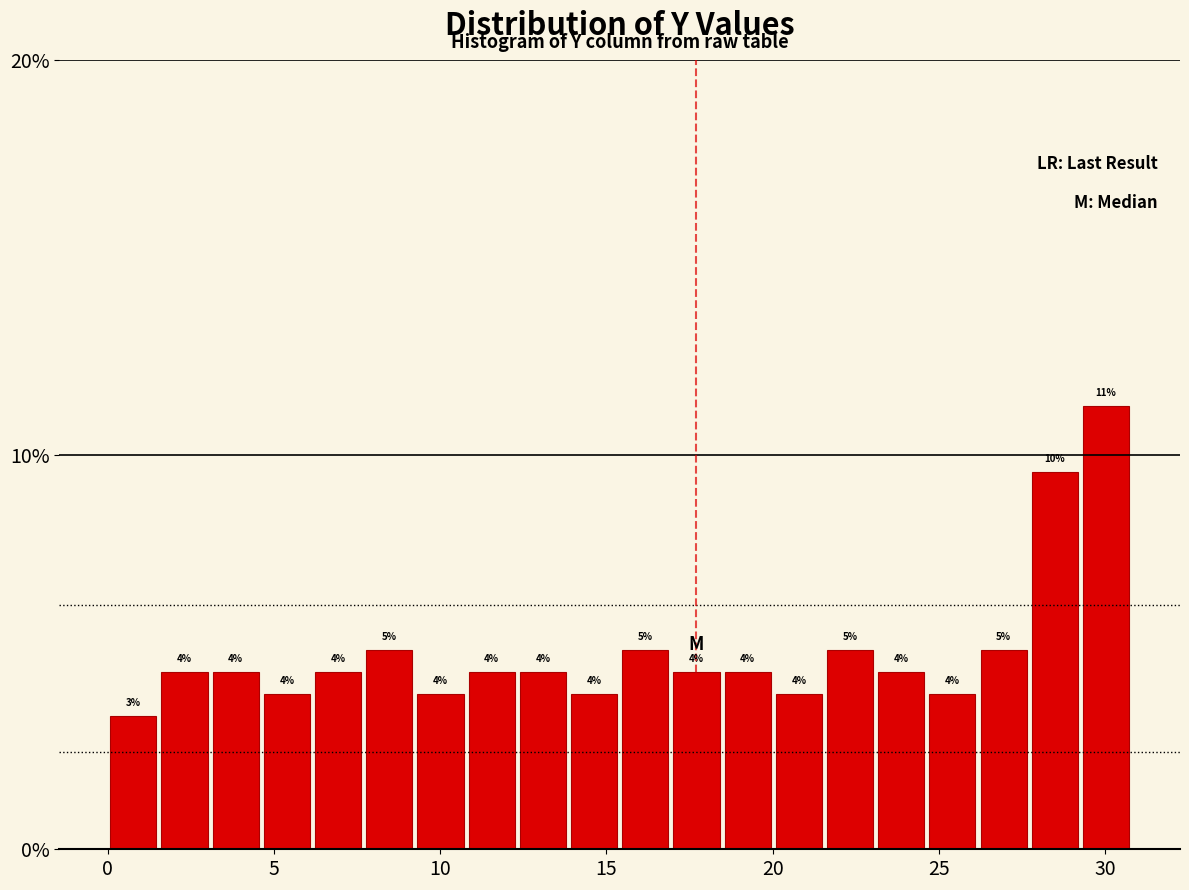

Around what value on the x-axis is the tallest bar? Give the approximate position of its centre, as read against the axis.

30.0